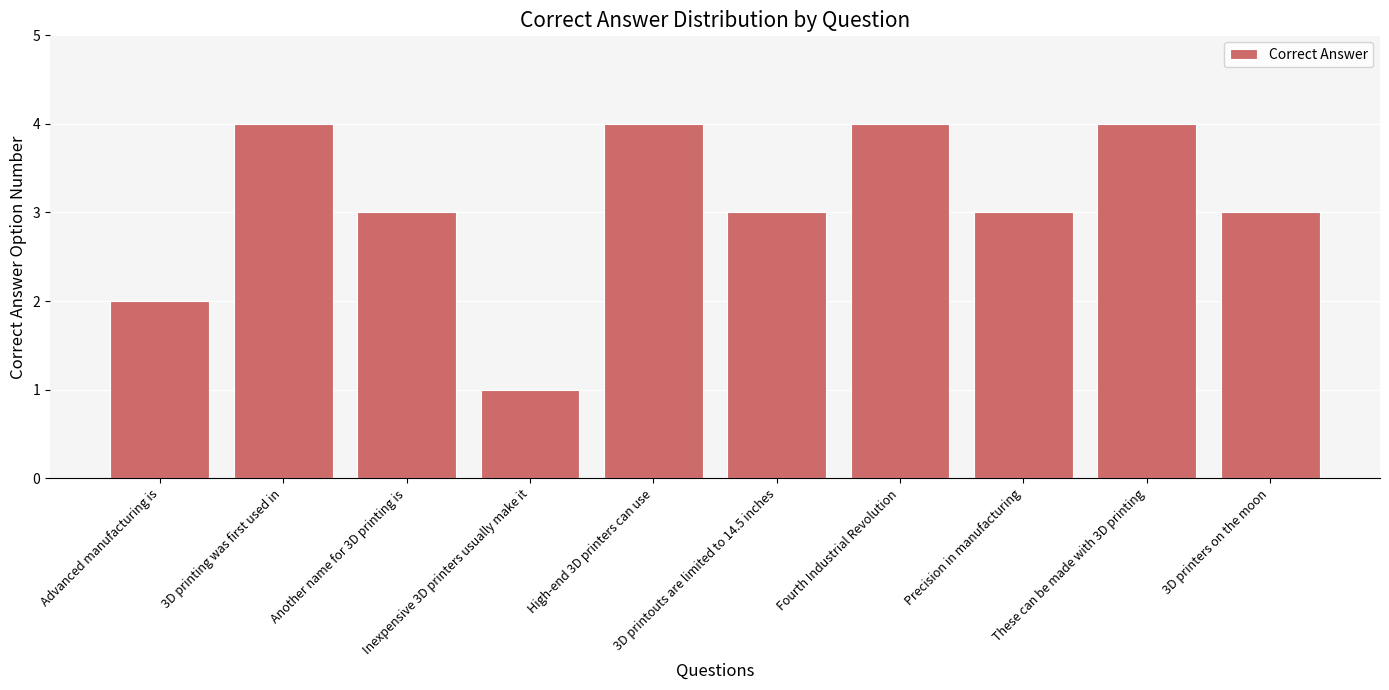

What position from the right is Another name for 3D printing is?

8